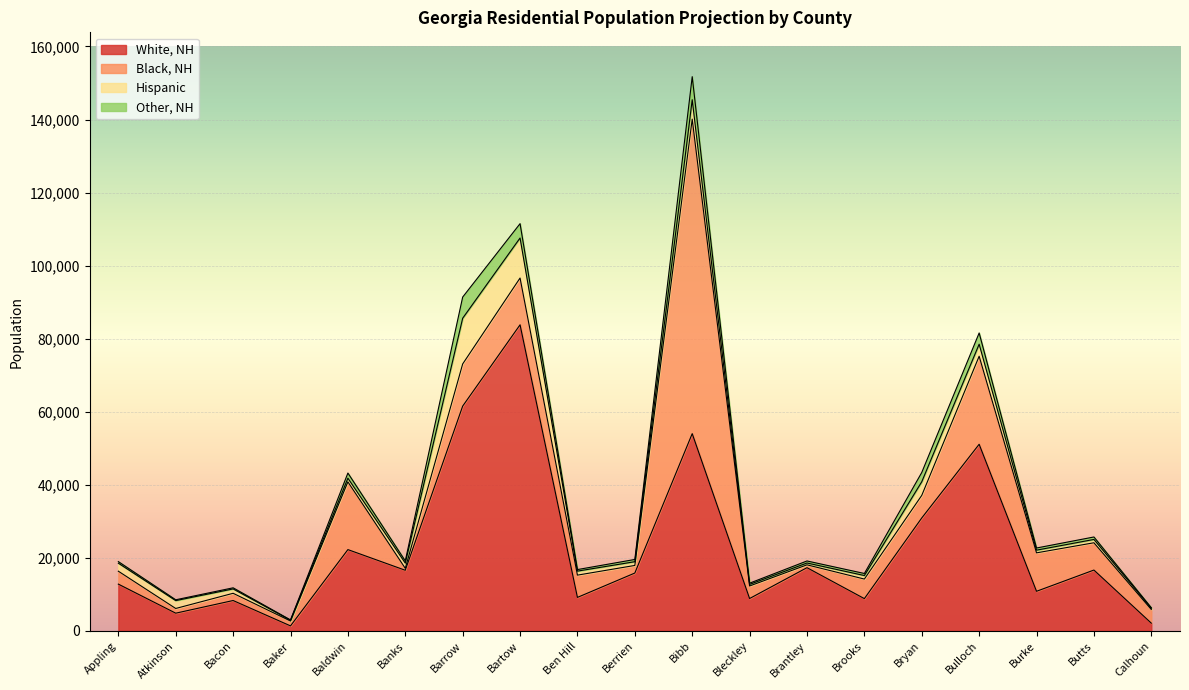

What is the label of the 15th point from the left?

Bryan